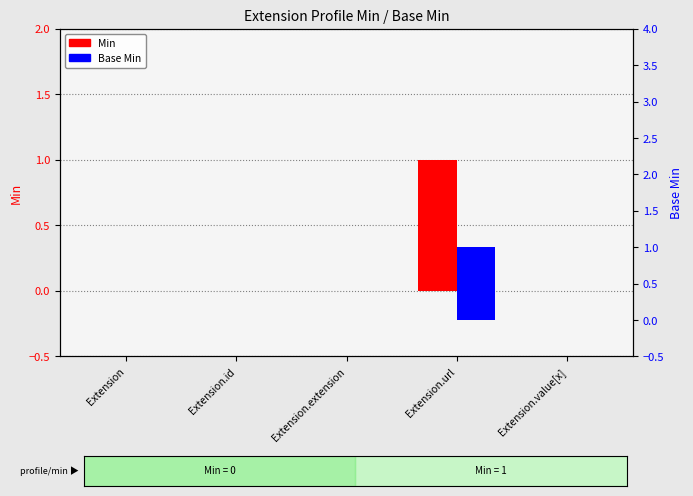

At which category does the chart reach its minimum across all series?

Extension